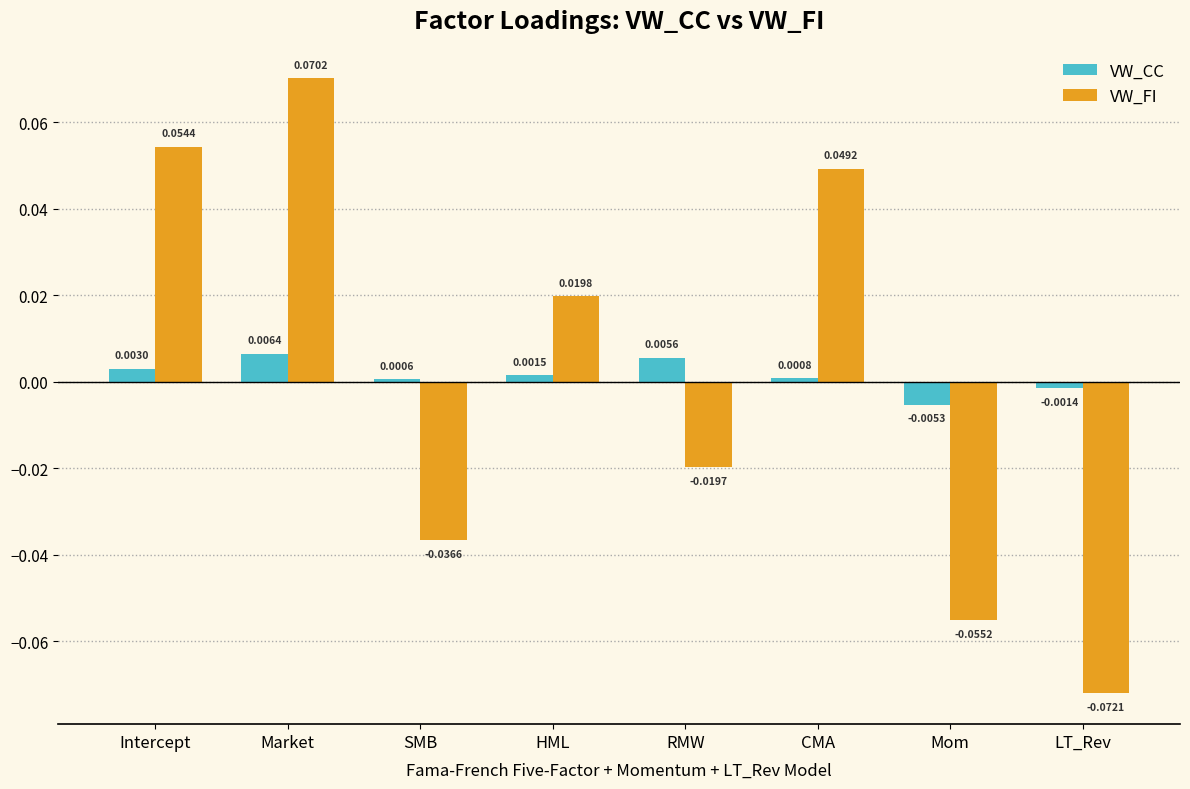

List the series in order of their overall mean, highest first.

VW_CC, VW_FI